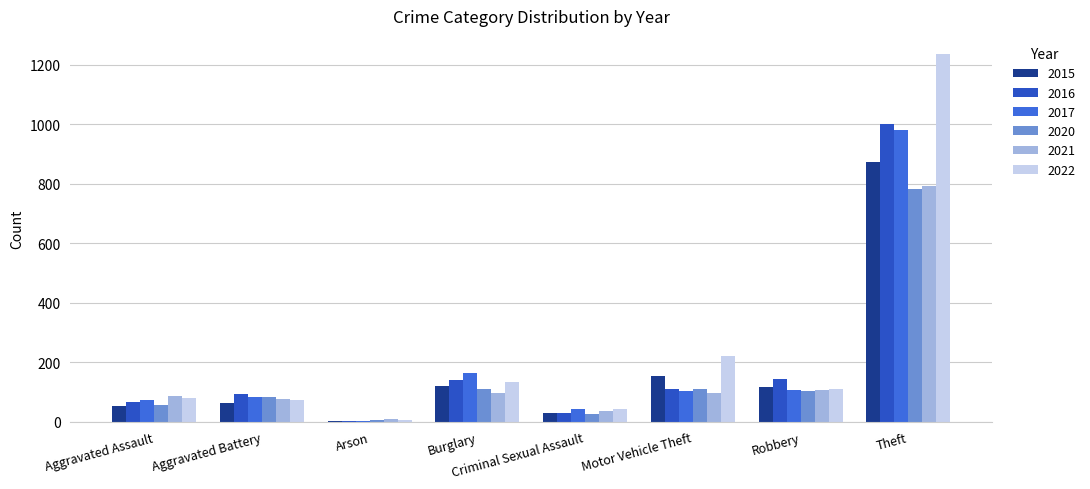

How many data points does each series have?

8